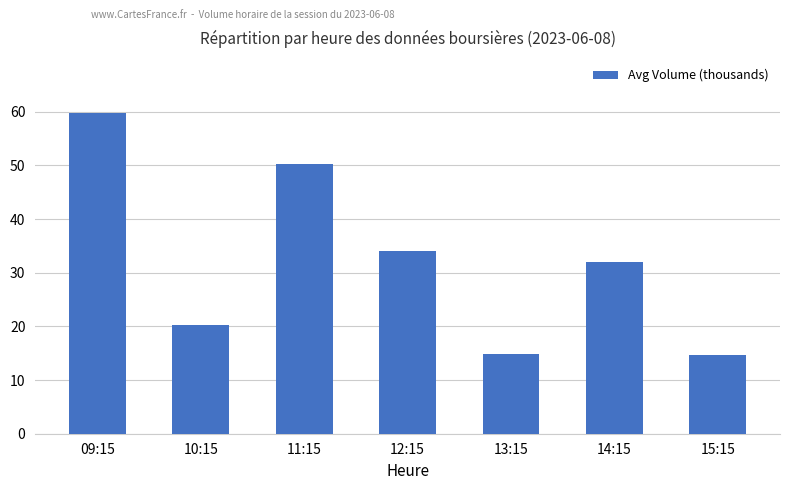

Which has a higher value, 14:15 or 11:15?

11:15